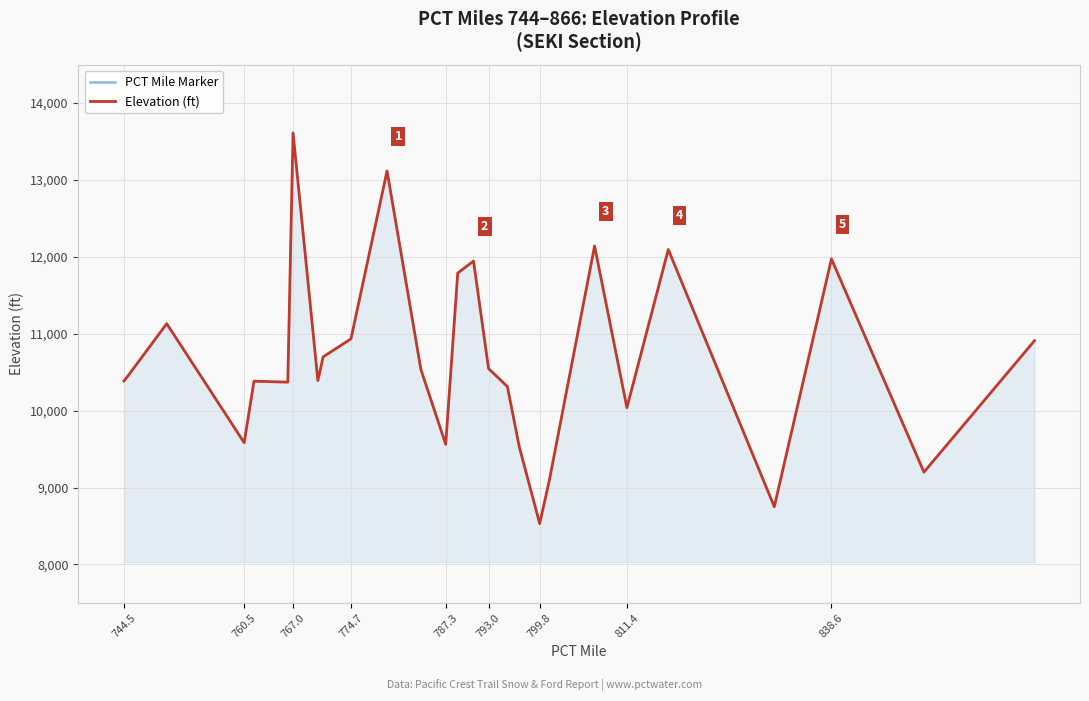

True or false: PCT Mile Marker and Elevation (ft) cross at least once.

False